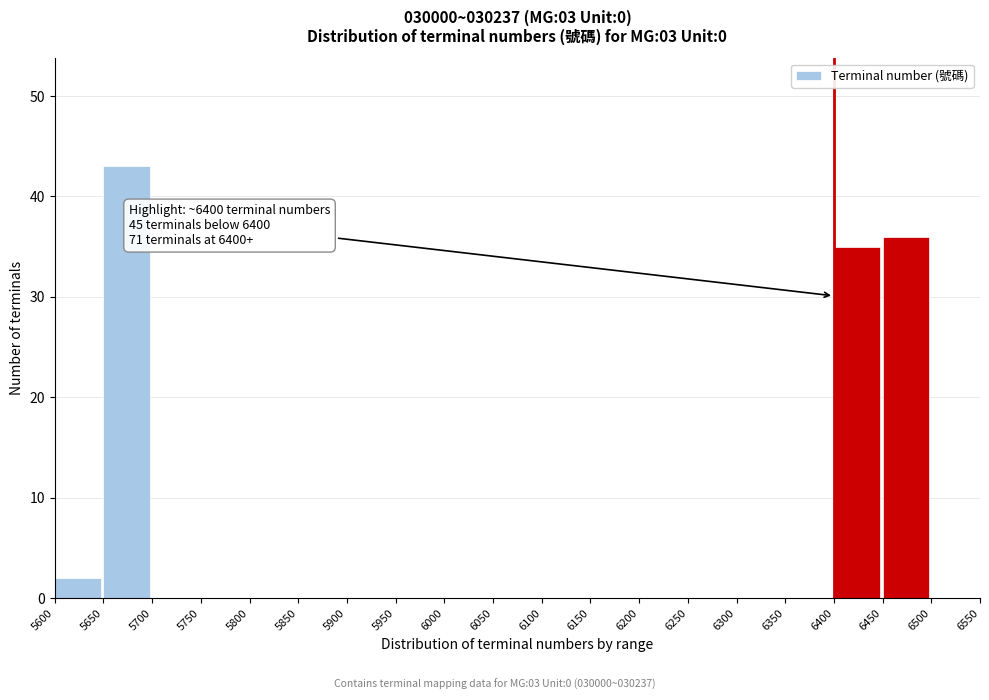

Over which range of the x-axis is the bar tallest?

5650 to 5700